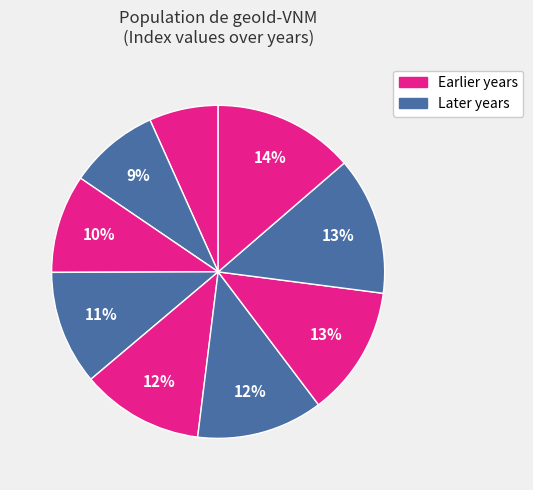

Is there any slice that represents more than half of the pie?

No